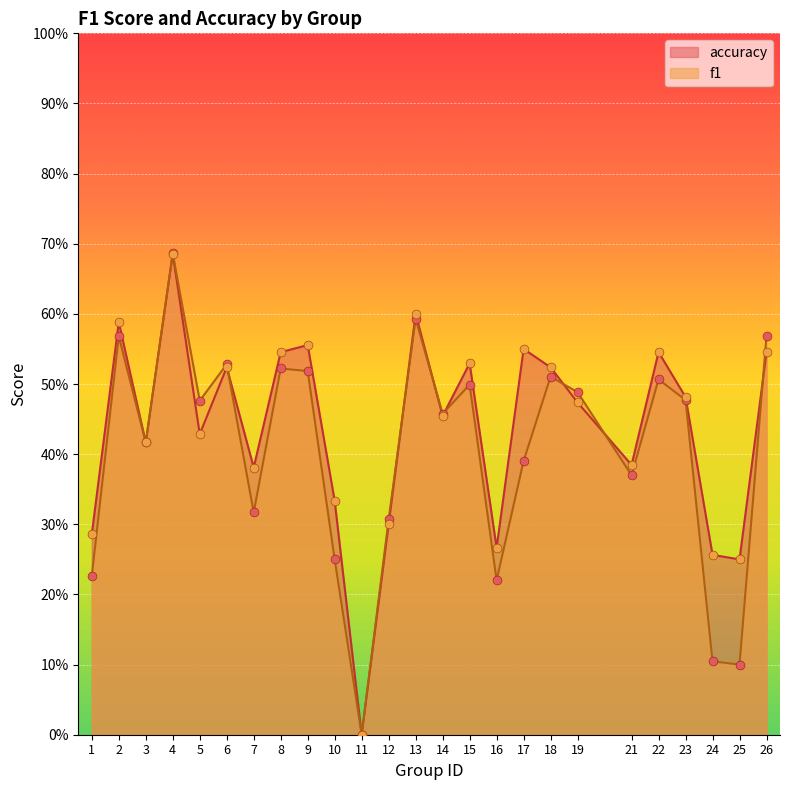

What are all the series names shown in the legend?

accuracy, f1